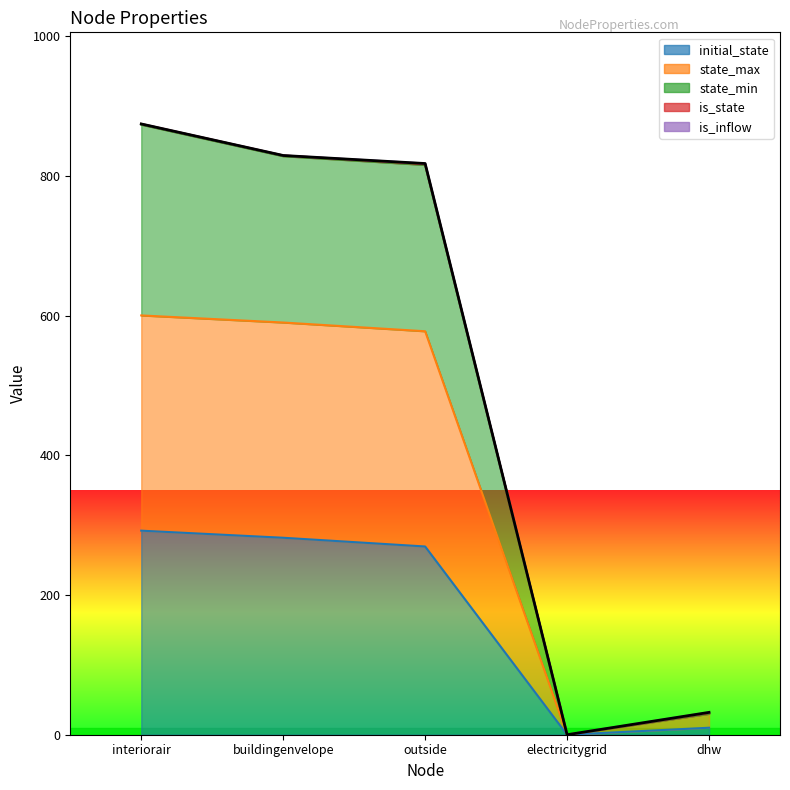

What is the label of the 5th point from the right?

interiorair